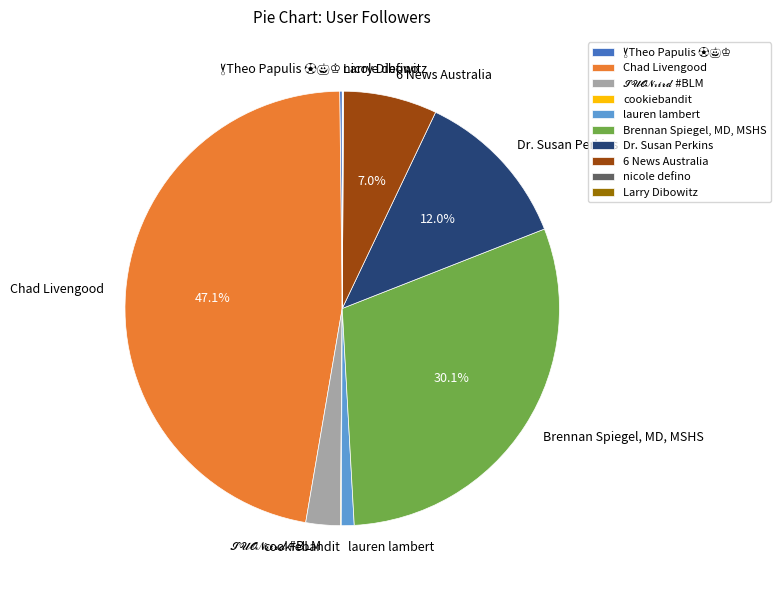

What portion of the pie excludes 6 News Australia?

93.0%